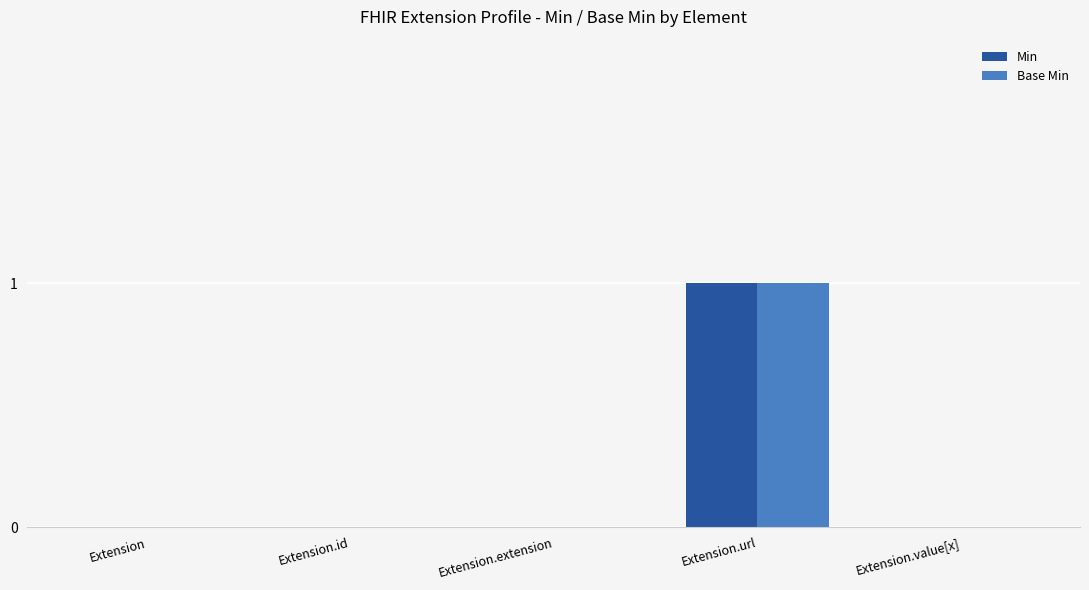

Count the Min values in the range 0 to 1.

5